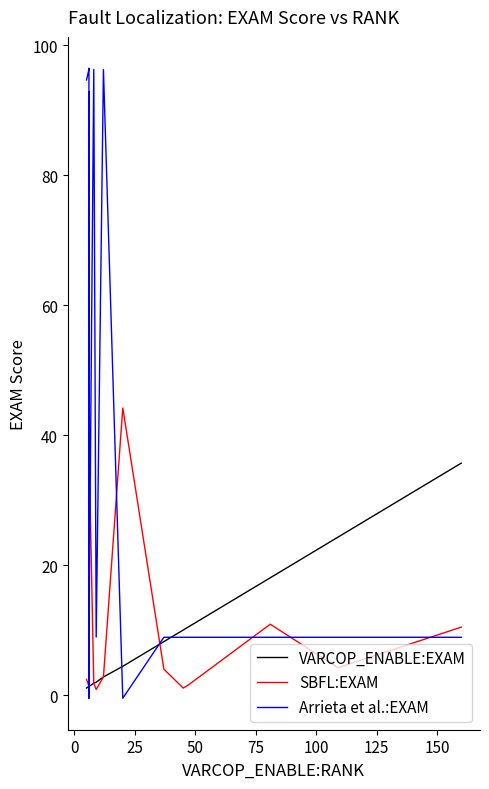

Does the chart have visible grid lines?

No